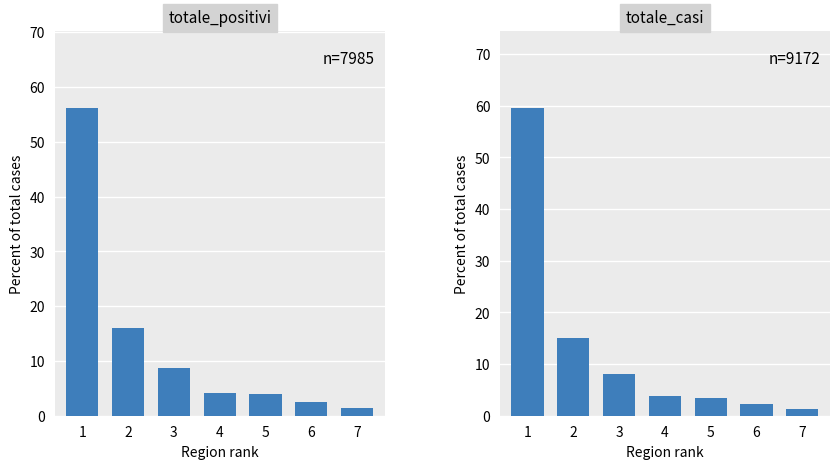

What is the sum of the totale_positivi values at 2 and 1?

72.3